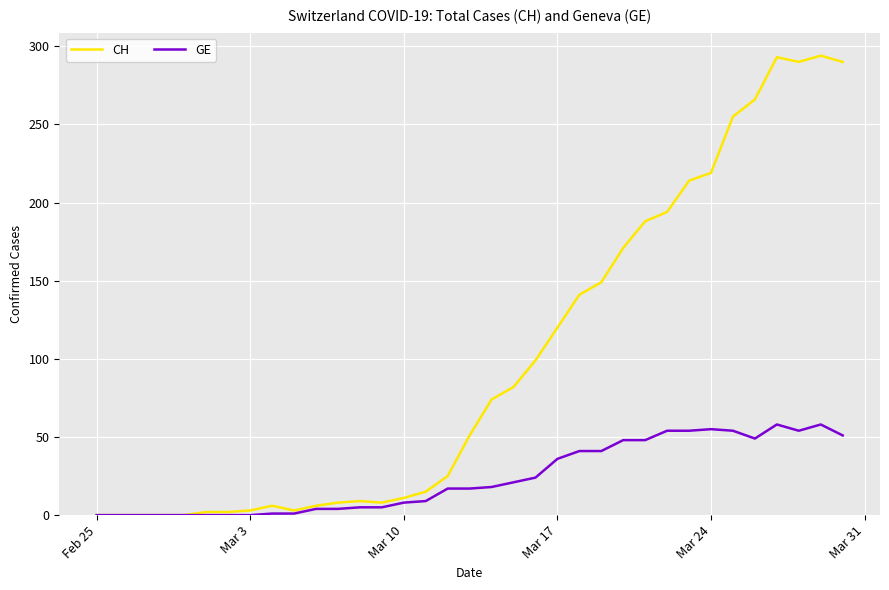

At how many categories does at least one series exceed 268?

4